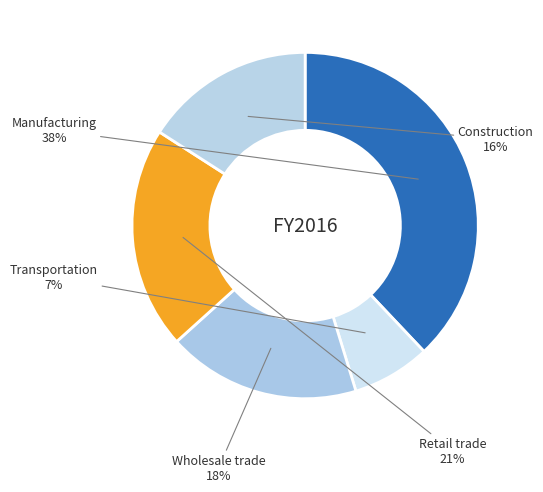

How many segments does this pie chart have?

5